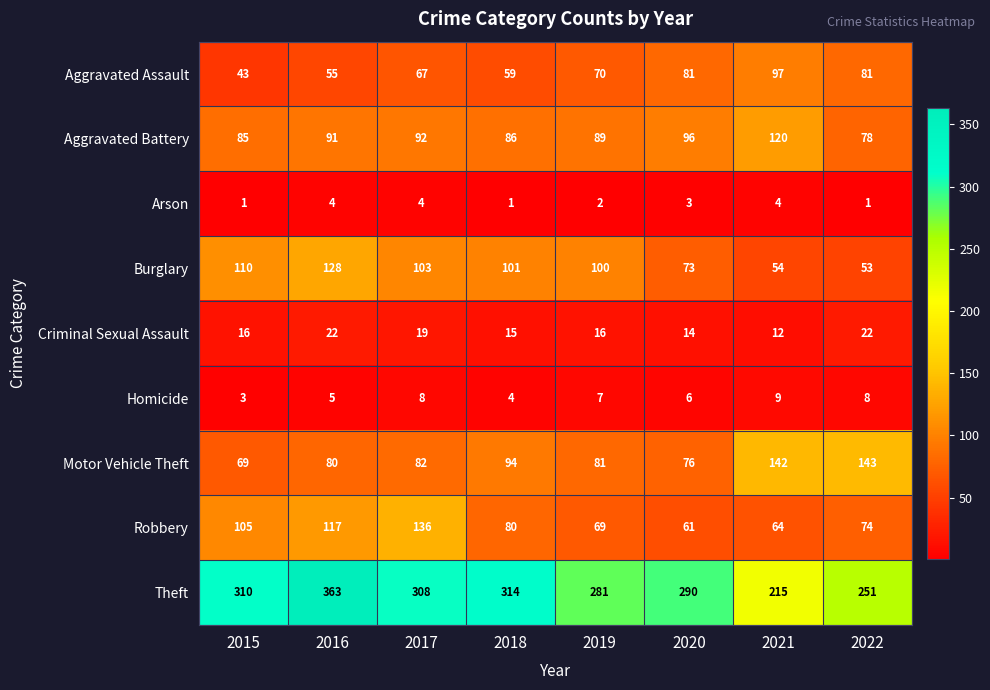

Where is Aggravated Assault nearest to the value 70?

2019